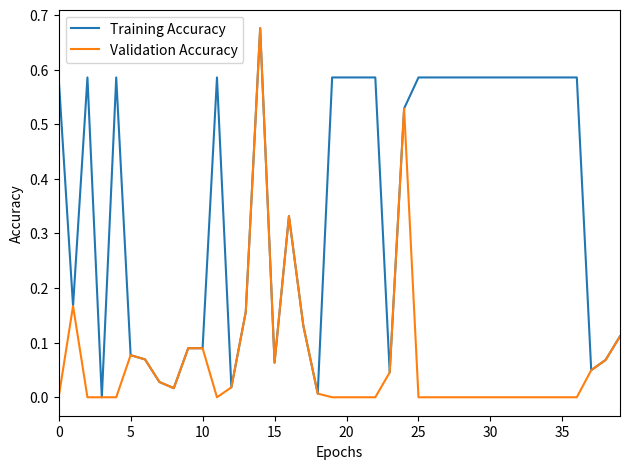

Rank the series by their average value, from lowest to highest.

Validation Accuracy, Training Accuracy